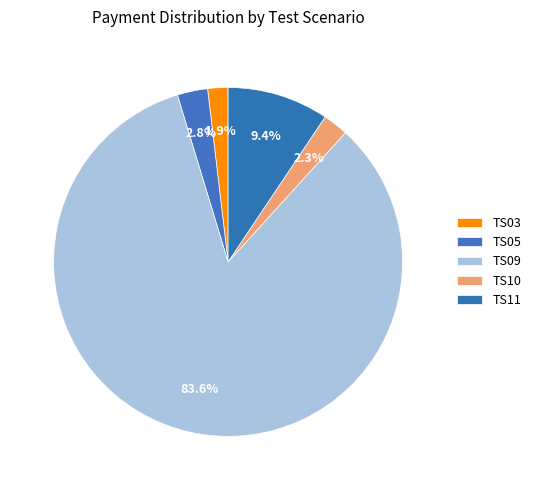

What percentage is the TS10 slice, to the nearest percent?

2%